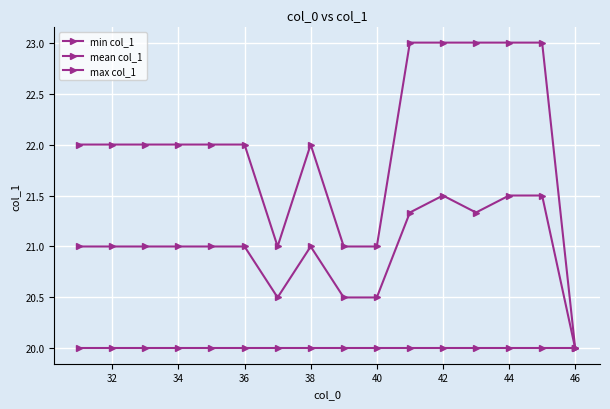

In max col_1, how many points are higher than both neighbors (excluding endpoints)?

1